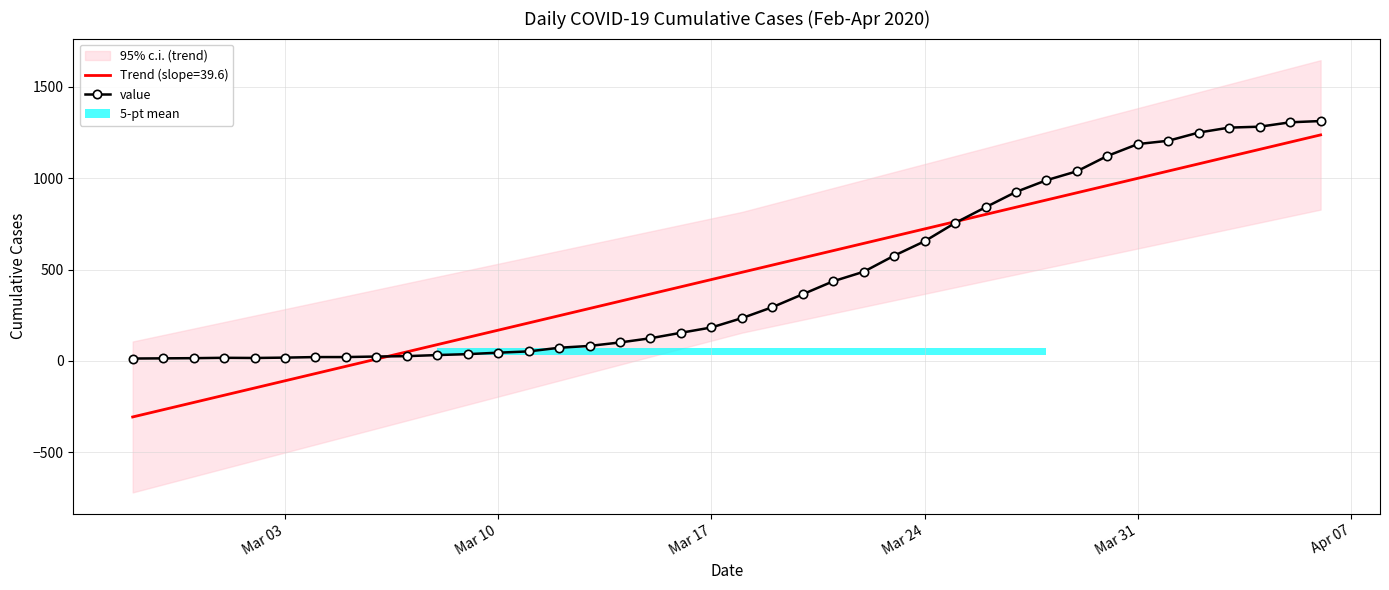

What position from the left is Mar 24?

27